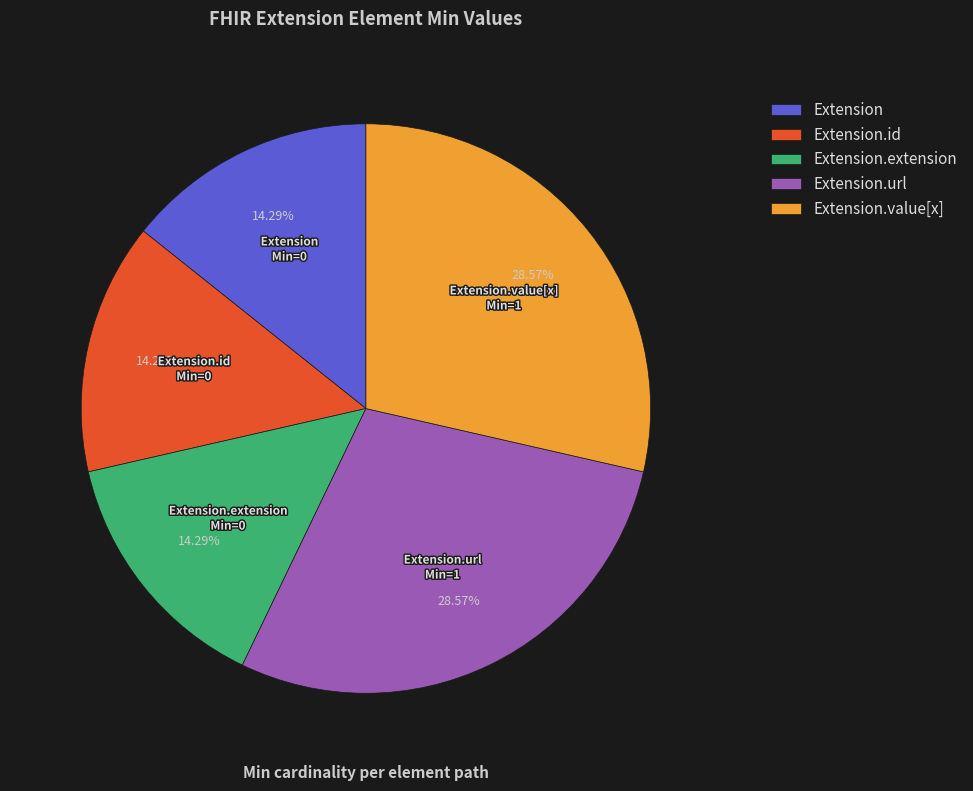

Is Extension.url the majority of the pie?

No